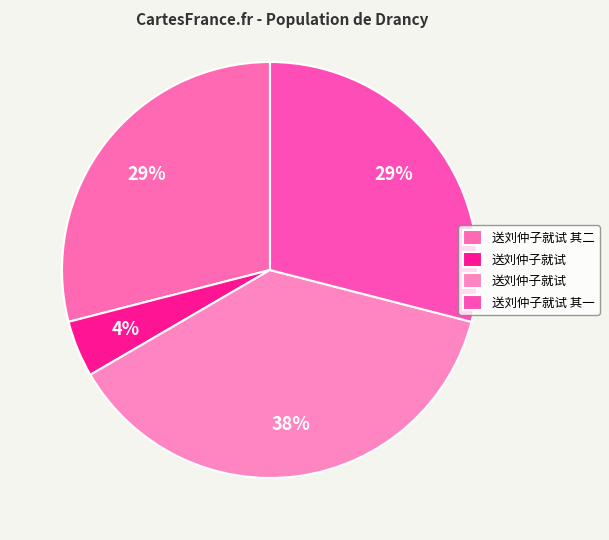

Which category has the smallest portion of the pie?

送刘仲子就试